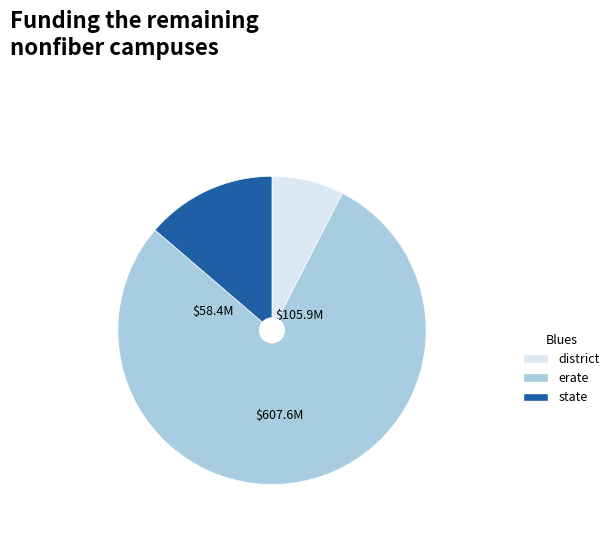

How many segments does this pie chart have?

3